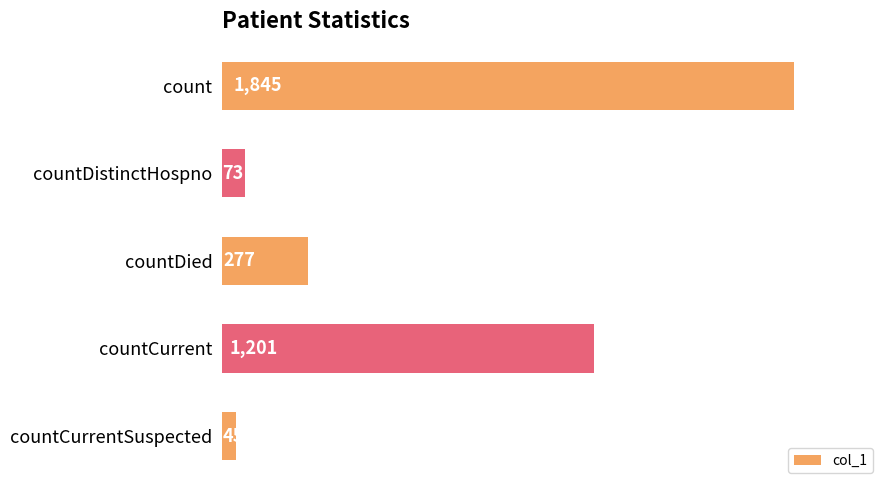

At which label is the value closest to 945?

countCurrent